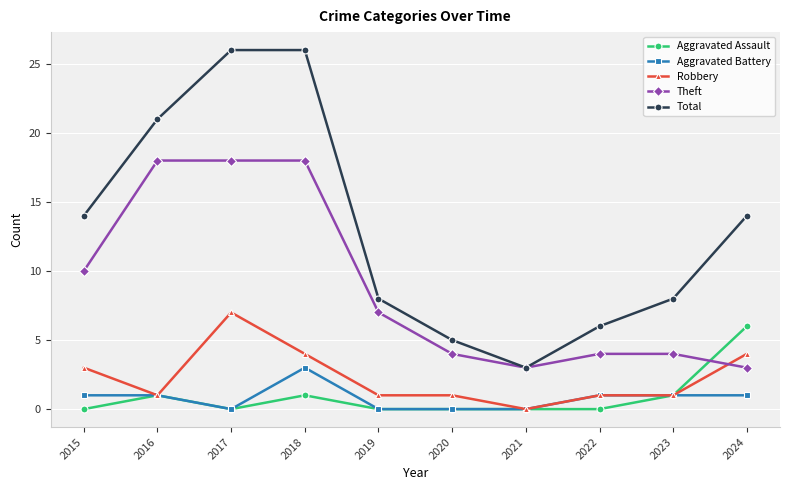

What is the maximum value shown in the chart?

26